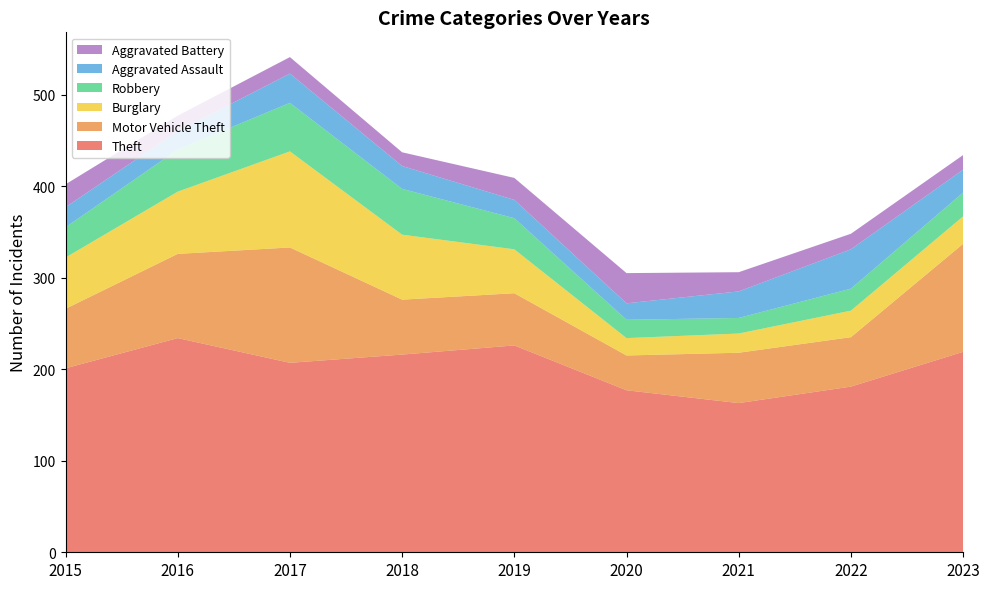

Reading right to left, what are all the values shown in this chart?

Theft: 2023=219	2022=181	2021=163	2020=177	2019=226	2018=216	2017=207	2016=234	2015=201
Motor Vehicle Theft: 2023=118	2022=54	2021=55	2020=38	2019=57	2018=60	2017=126	2016=92	2015=65
Burglary: 2023=30	2022=29	2021=21	2020=19	2019=48	2018=71	2017=105	2016=68	2015=56
Robbery: 2023=26	2022=24	2021=17	2020=20	2019=34	2018=50	2017=53	2016=46	2015=33
Aggravated Assault: 2023=25	2022=43	2021=29	2020=18	2019=20	2018=25	2017=32	2016=20	2015=22
Aggravated Battery: 2023=16	2022=17	2021=21	2020=33	2019=24	2018=15	2017=18	2016=17	2015=25